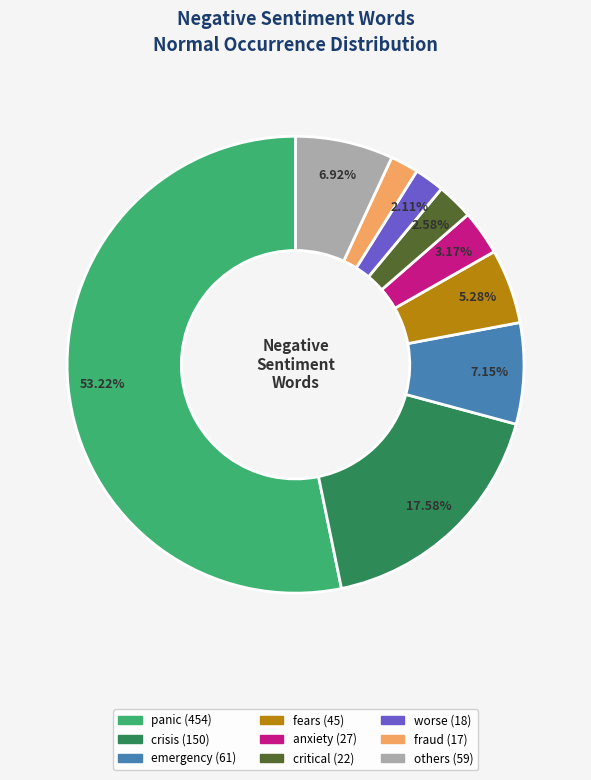

To the nearest percent, what is the average slice percentage?

11%